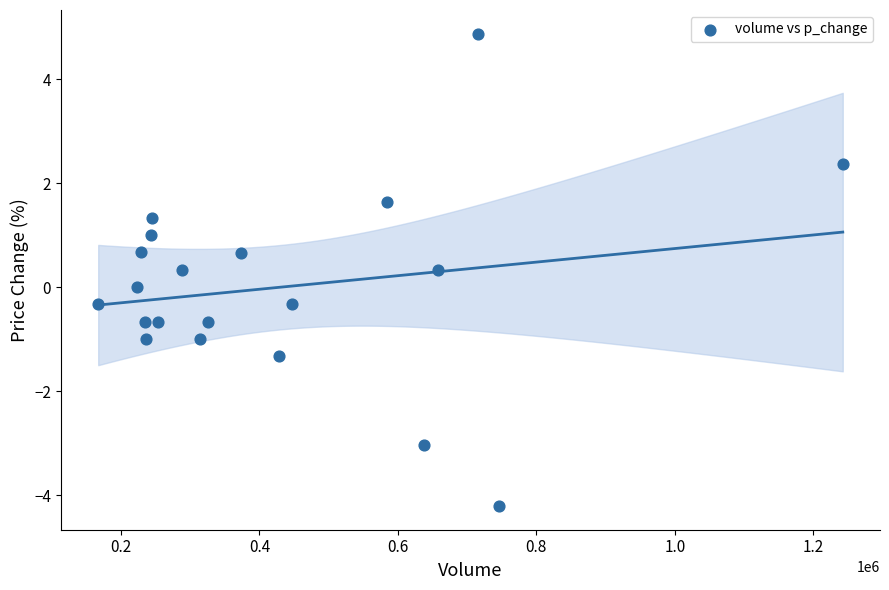

What is the range of Y values (max minus min)?

9.1